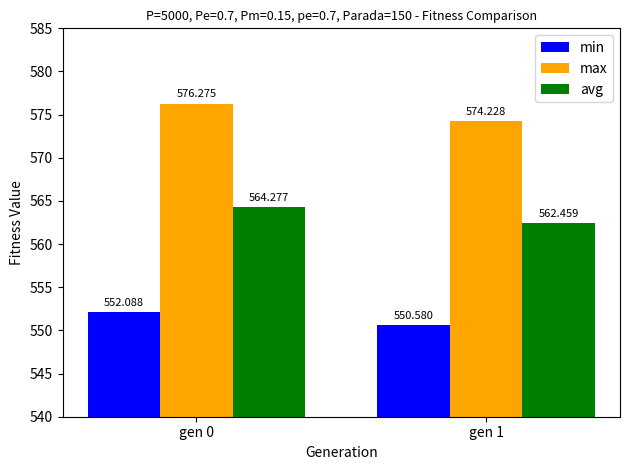

Which series has the largest range (max minus min)?

max